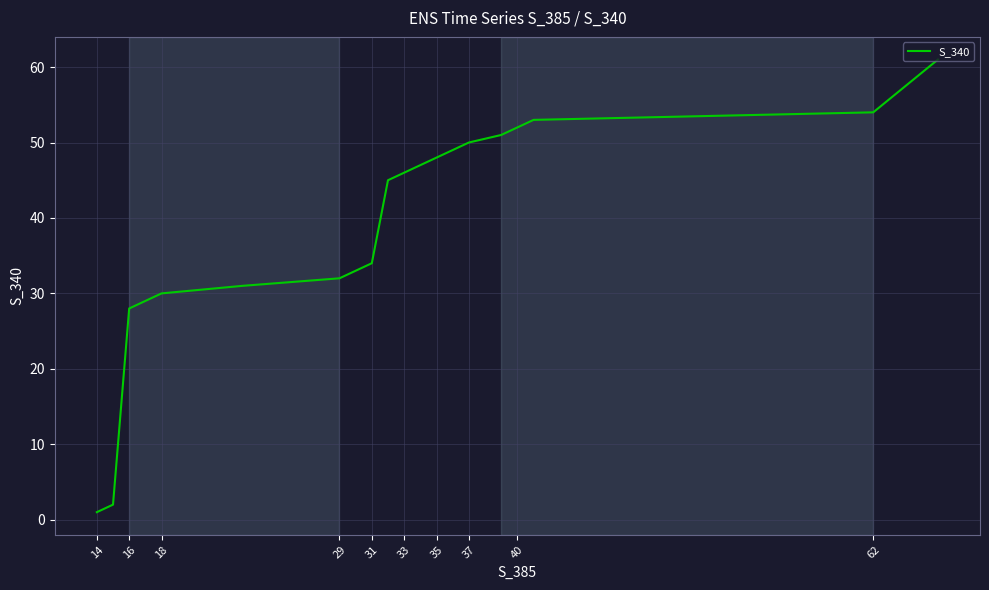

What is the maximum value shown in the chart?

61